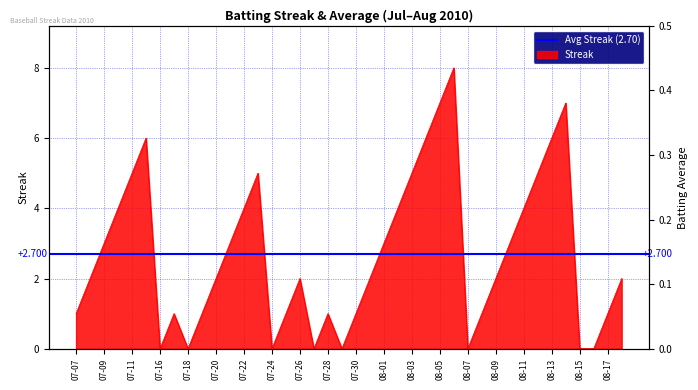

Rank the categories by Streak value from lowest to highest.

2010-07-16, 2010-07-18, 2010-07-24, 2010-07-27, 2010-07-29, 2010-08-07, 2010-08-15, 2010-08-16, 2010-07-07, 2010-07-17, 2010-07-19, 2010-07-25, 2010-07-28, 2010-07-30, 2010-08-08, 2010-08-17, 2010-07-08, 2010-07-20, 2010-07-26, 2010-07-31, 2010-08-09, 2010-08-18, 2010-07-09, 2010-07-21, 2010-08-01, 2010-08-10, 2010-07-10, 2010-07-22, 2010-08-02, 2010-08-11, 2010-07-11, 2010-07-23, 2010-08-03, 2010-08-12, 2010-07-15, 2010-08-04, 2010-08-13, 2010-08-05, 2010-08-14, 2010-08-06